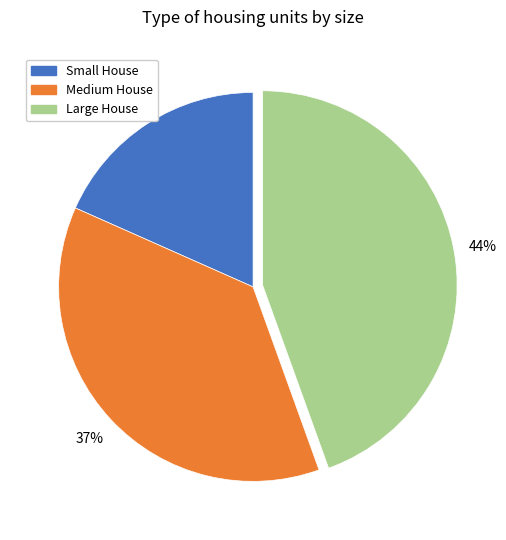

To the nearest percent, what portion does Large House represent?

44%